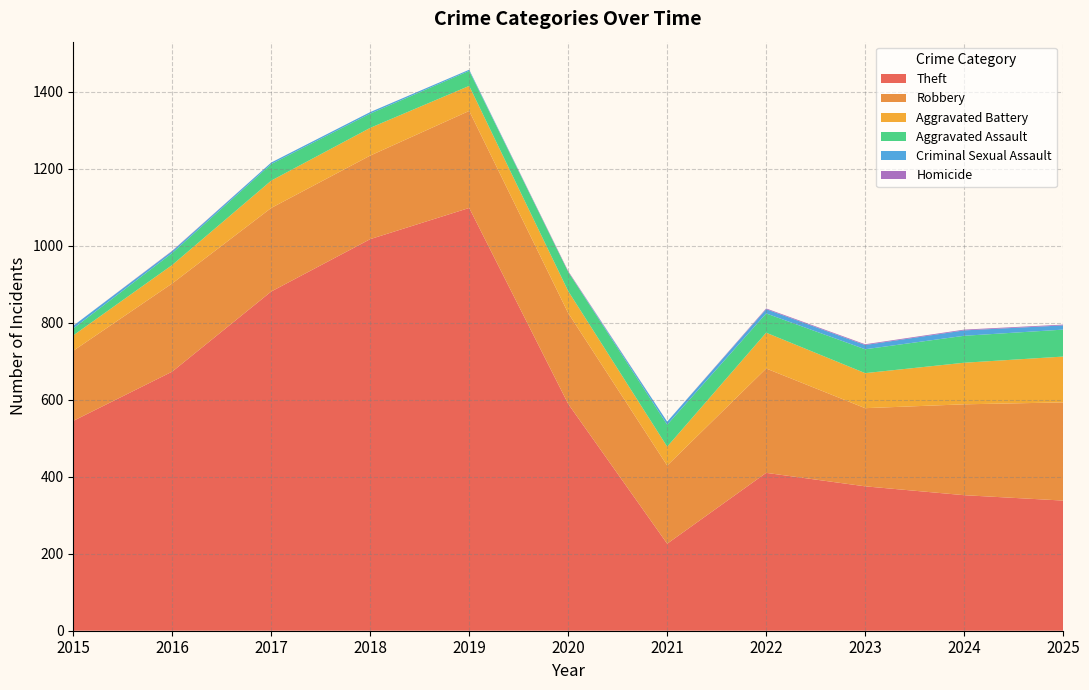

Reading right to left, transcribe all the data shown in this chart.

Robbery: 255	236	203	271	203	236	252	217	217	229	182
Theft: 338	352	375	410	226	589	1098	1017	881	673	545
Aggravated Battery: 119	108	91	93	49	57	65	72	71	48	40
Aggravated Assault: 70	70	62	50	57	50	39	37	43	31	18
Criminal Sexual Assault: 11	14	11	11	8	0	3	4	4	5	7
Homicide: 2	2	2	2	0	2	0	0	0	1	0